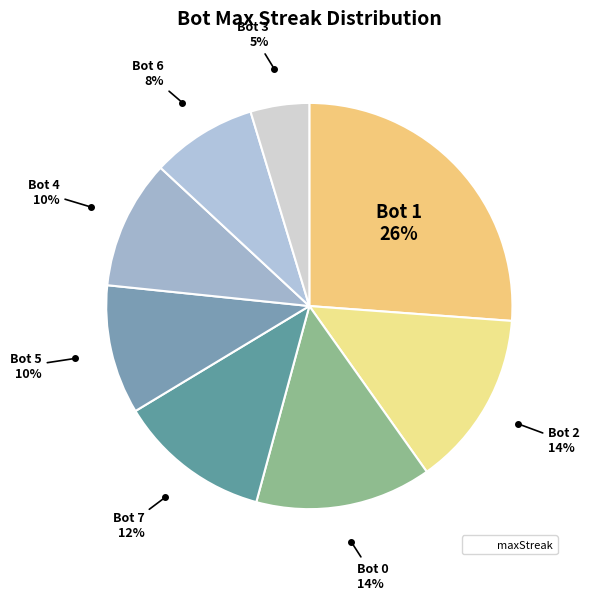

Count the number of slices in the pie.

8